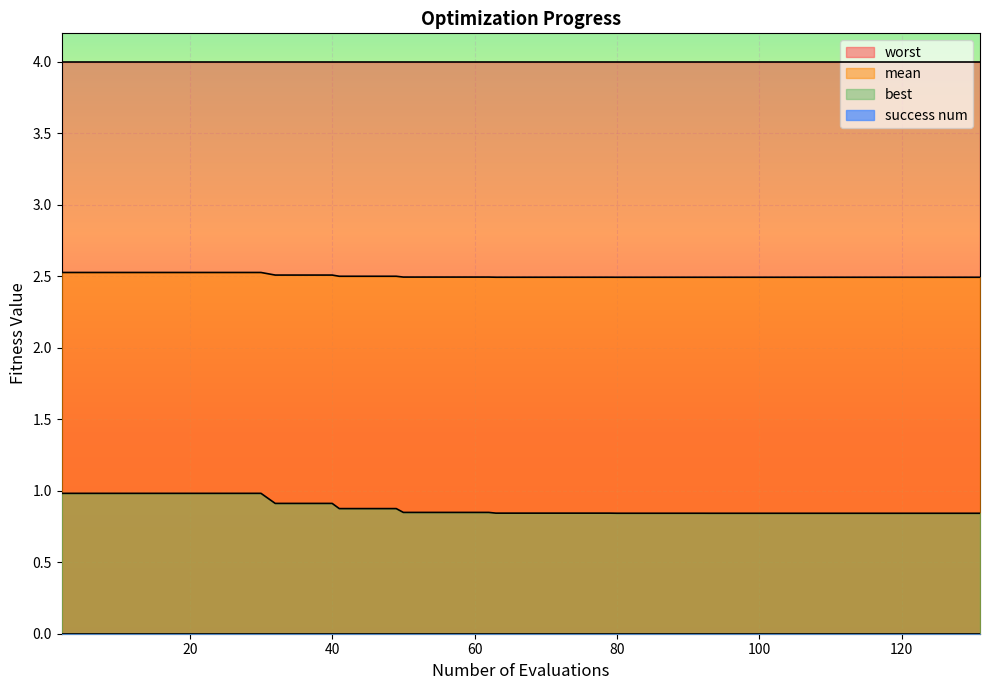

Count the number of data series in this chart.

4